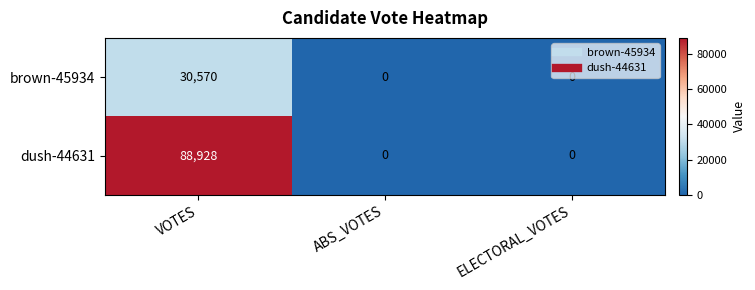

List the series in order of their peak value, highest first.

dush-44631, brown-45934